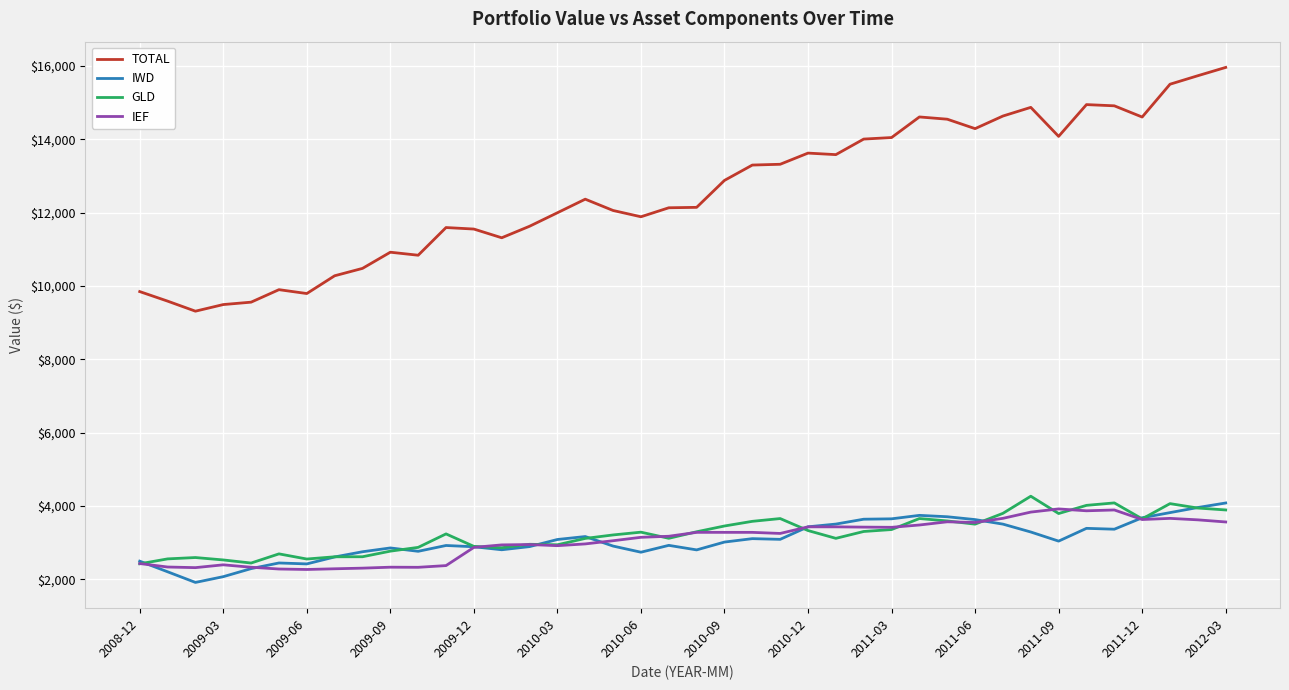

True or false: IEF and TOTAL intersect in this chart.

False